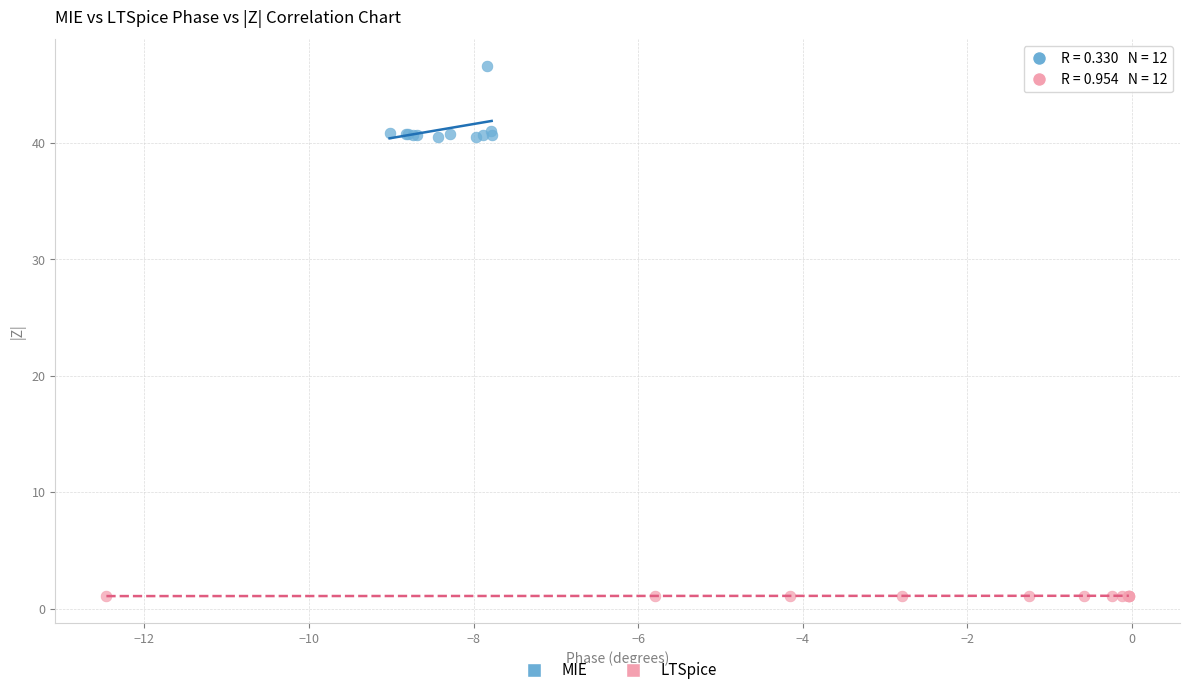

Which series reaches the minimum Y coordinate?

LTSpice